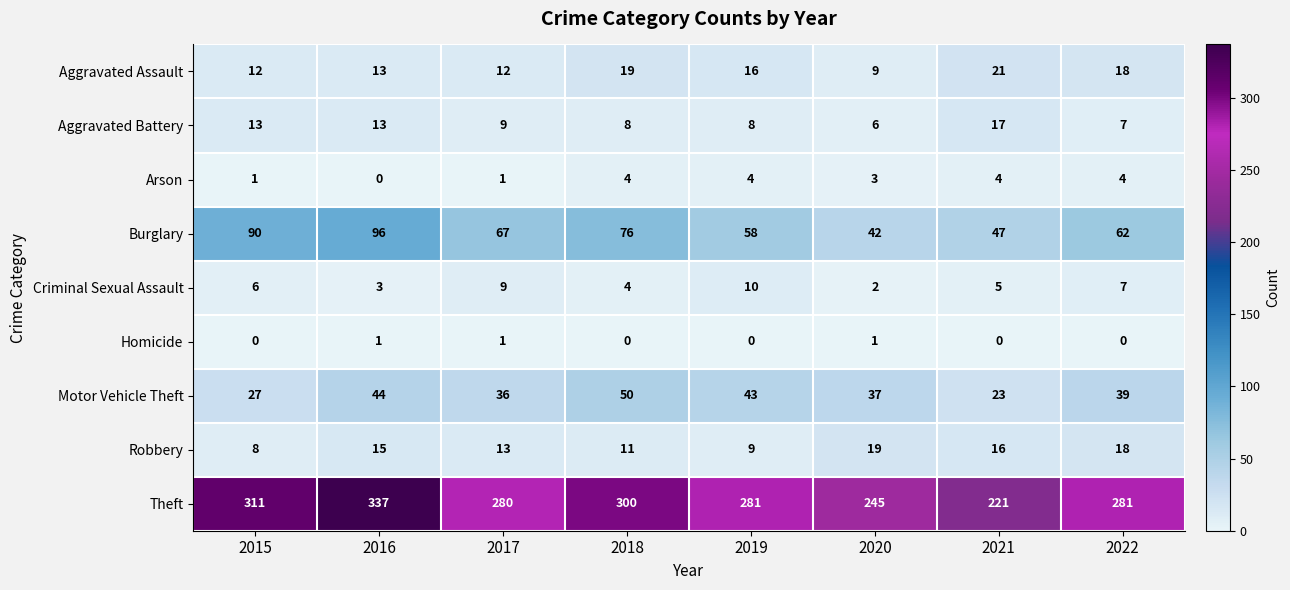

What is the difference between the maximum and minimum values in the Criminal Sexual Assault series?

8